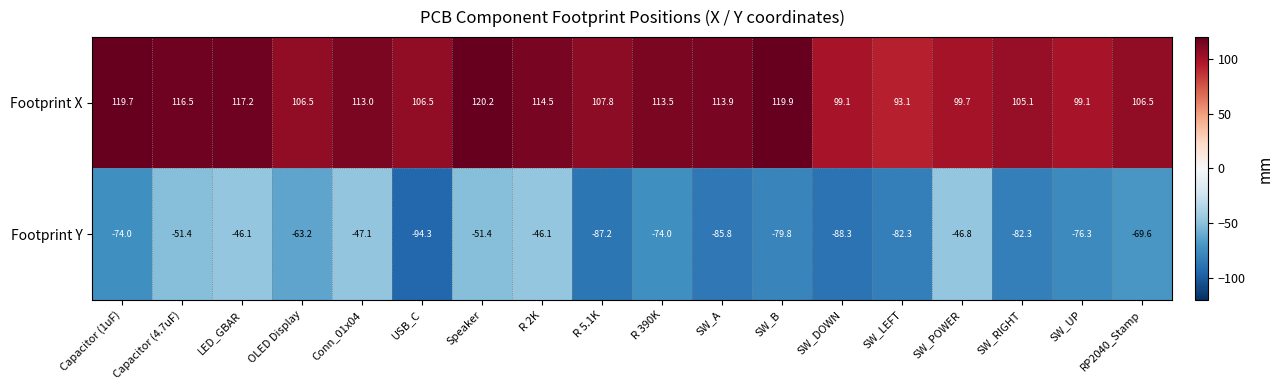

Where does the Footprint X series first go above 113?

Capacitor (1uF)